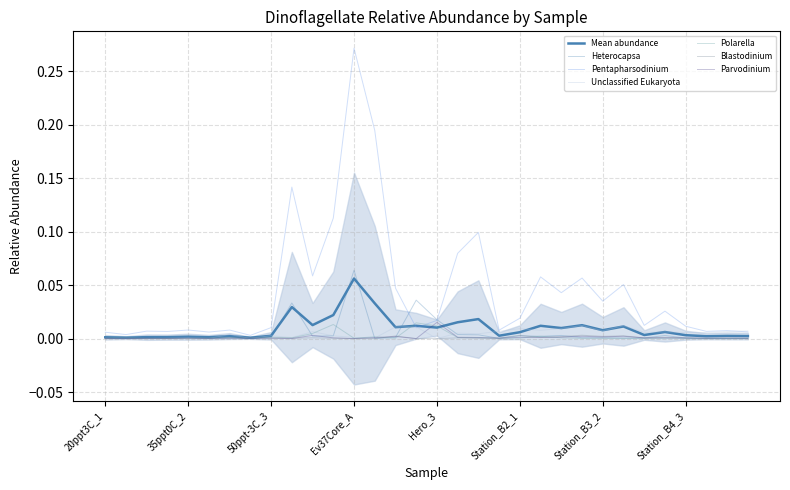

What position from the left is 35ppt0C_1?

4